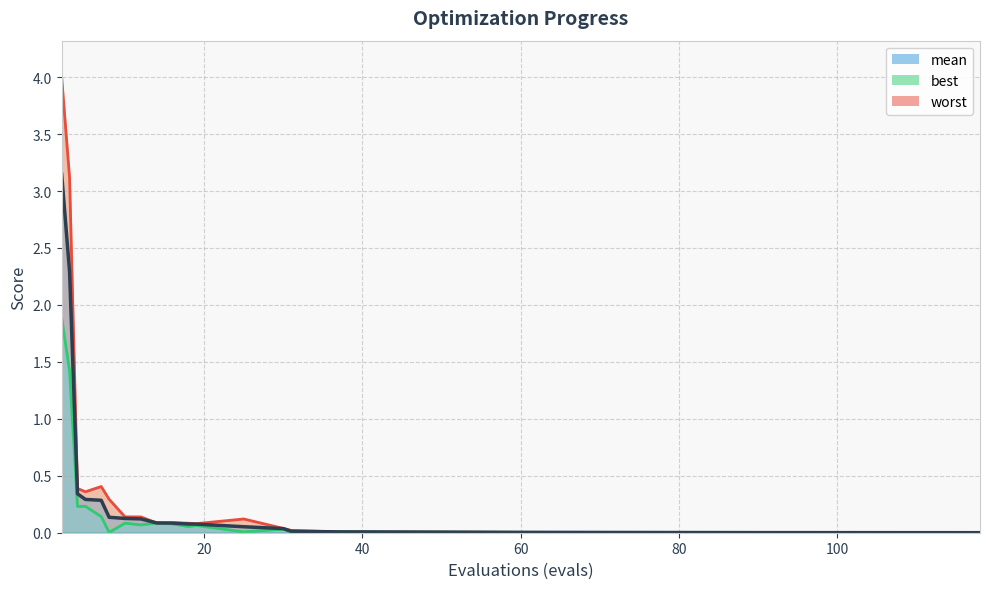

Is the value of worst at 19 greater than the value of mean at 14?

No